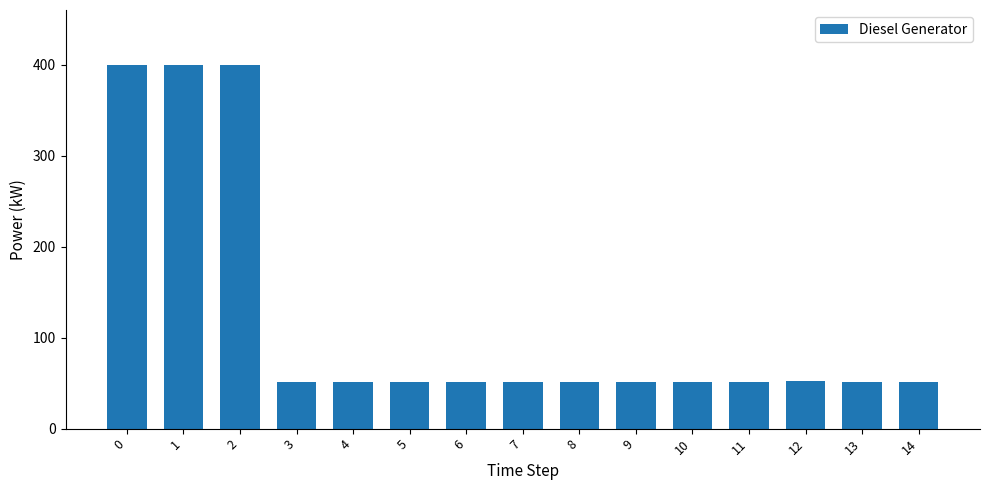

What is the sum of all values?

1813